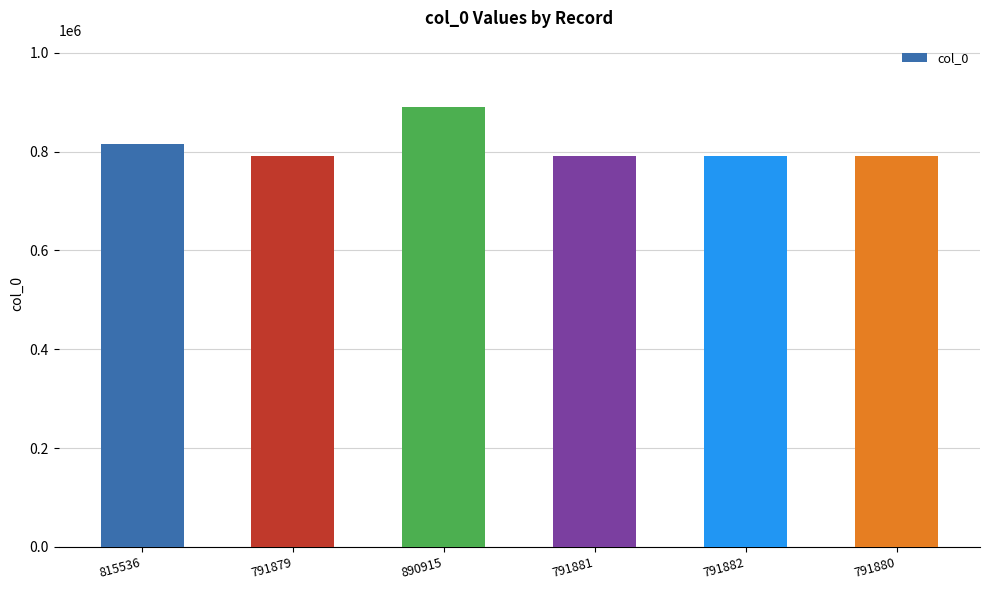

The value at 791879 is 791879. True or false?

True